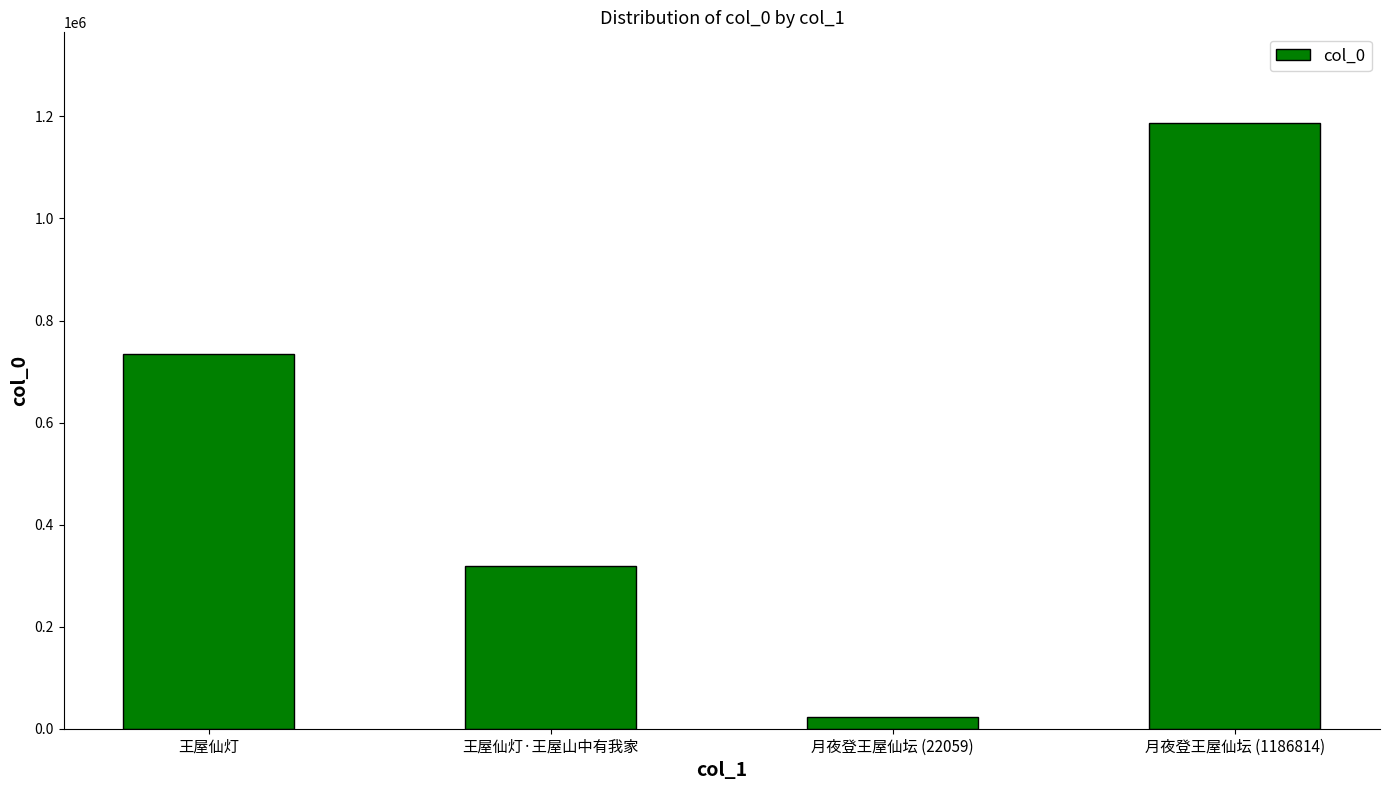

What is the difference between the second highest and minimum values?

712385